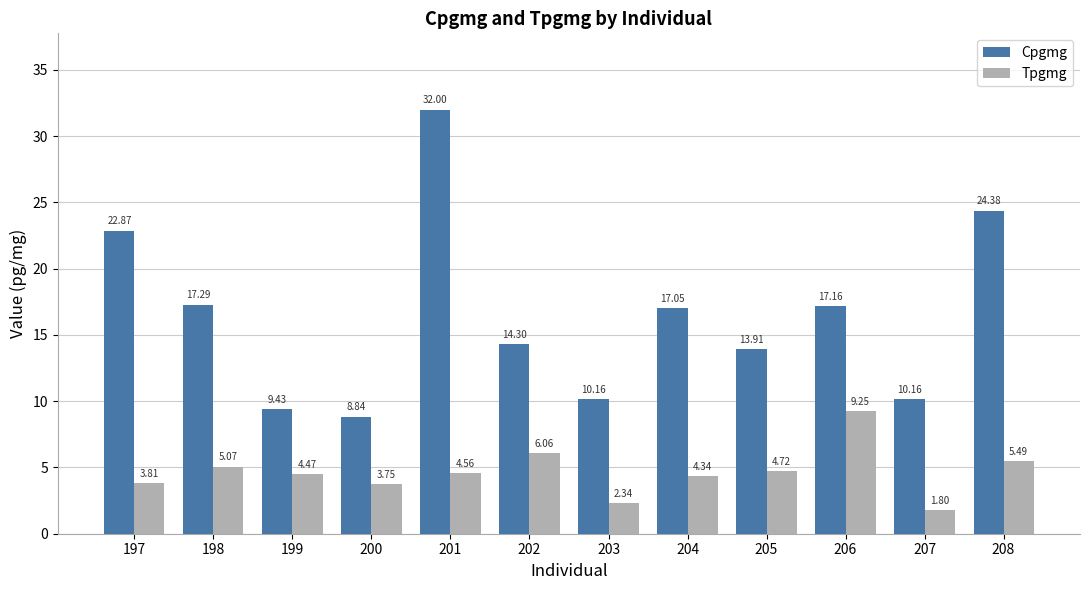

Rank the series by their maximum value, from highest to lowest.

Cpgmg, Tpgmg